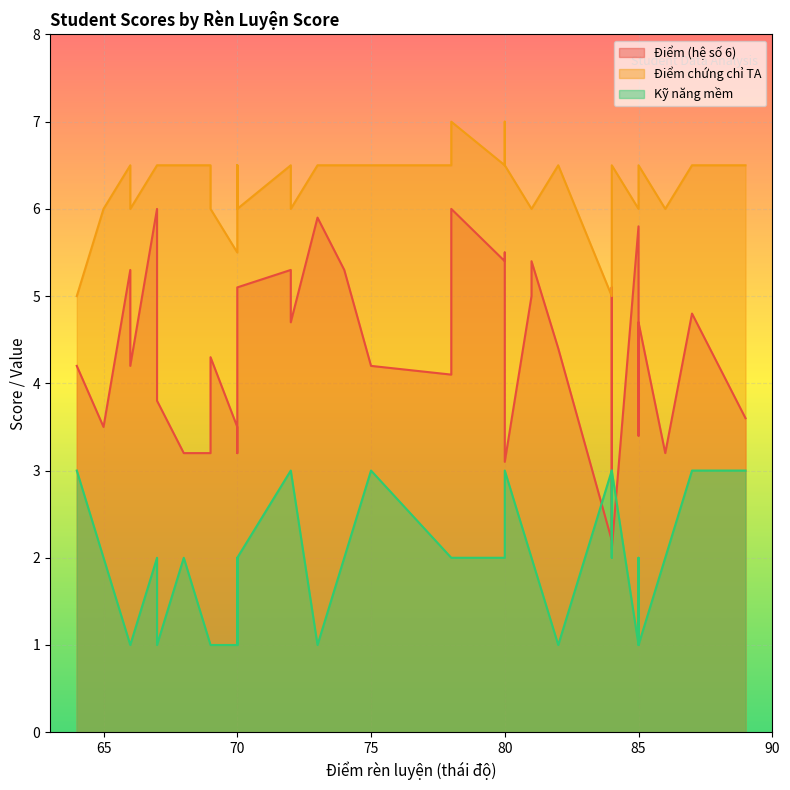

Rank the series by their maximum value, from highest to lowest.

Điểm chứng chỉ TA, Điểm (hệ số 6), Kỹ năng mềm